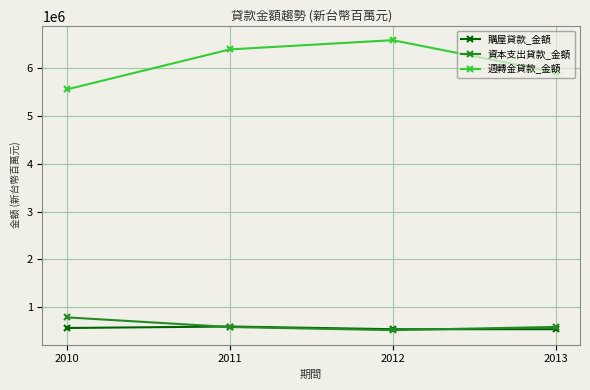

At which category does the chart reach its peak across all series?

2012